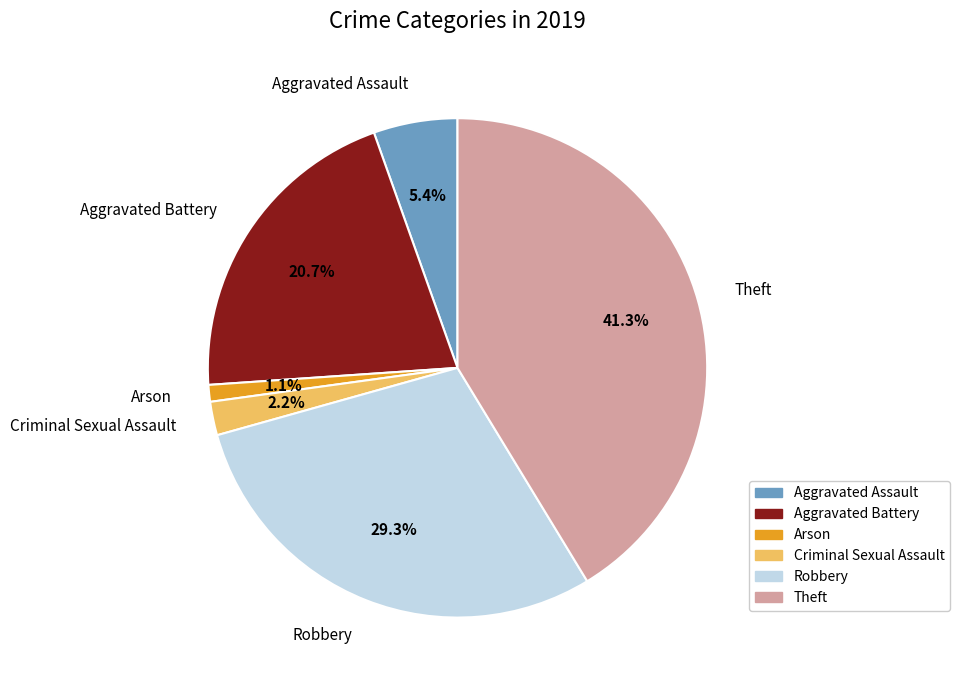

Is there any slice that represents more than half of the pie?

No